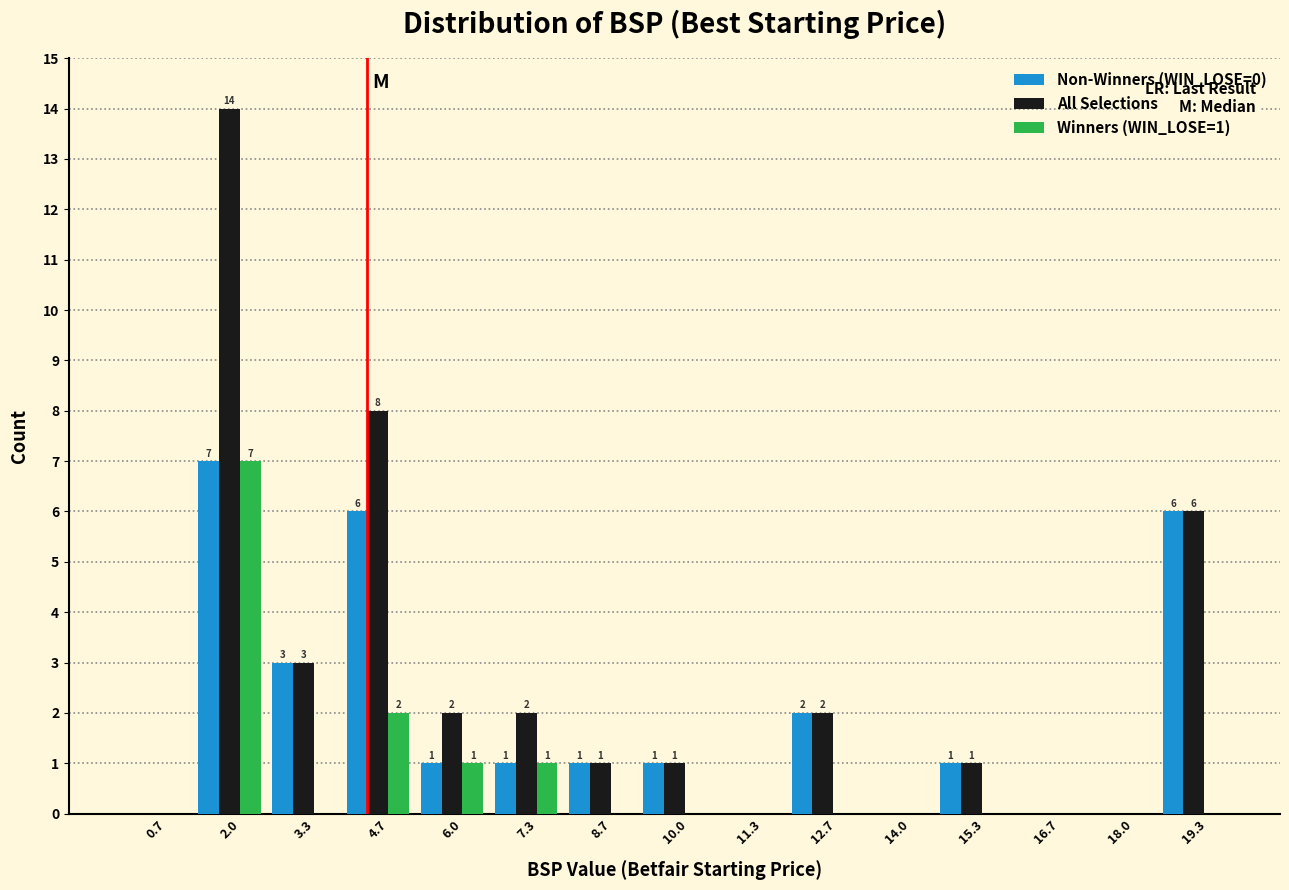

In the Non-Winners (WIN_LOSE=0) series, which range on the x-axis has the tallest bar?

1.4 to 2.6